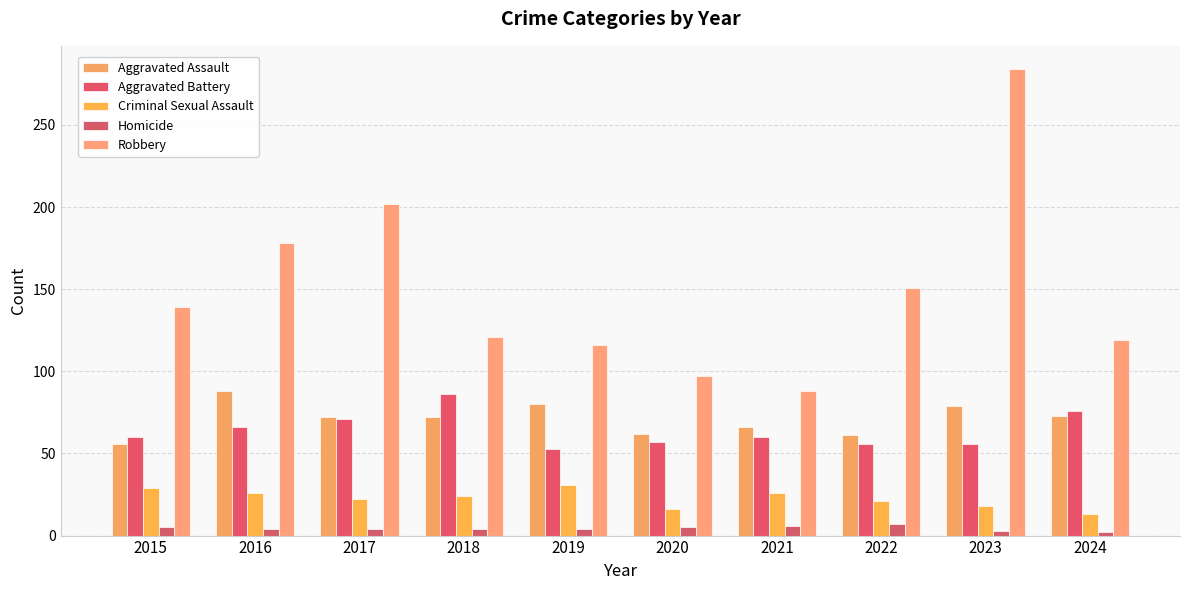

Count the number of data series in this chart.

5